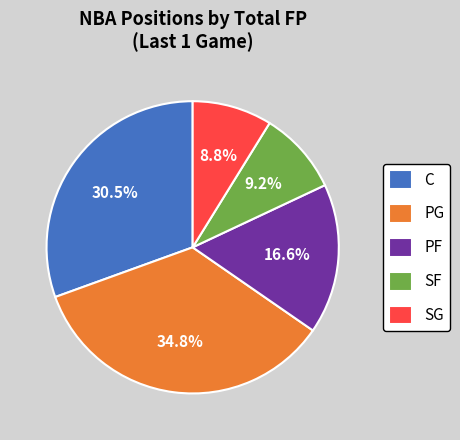

To the nearest percent, what is the difference between the largest and smallest slice percentages?

26%